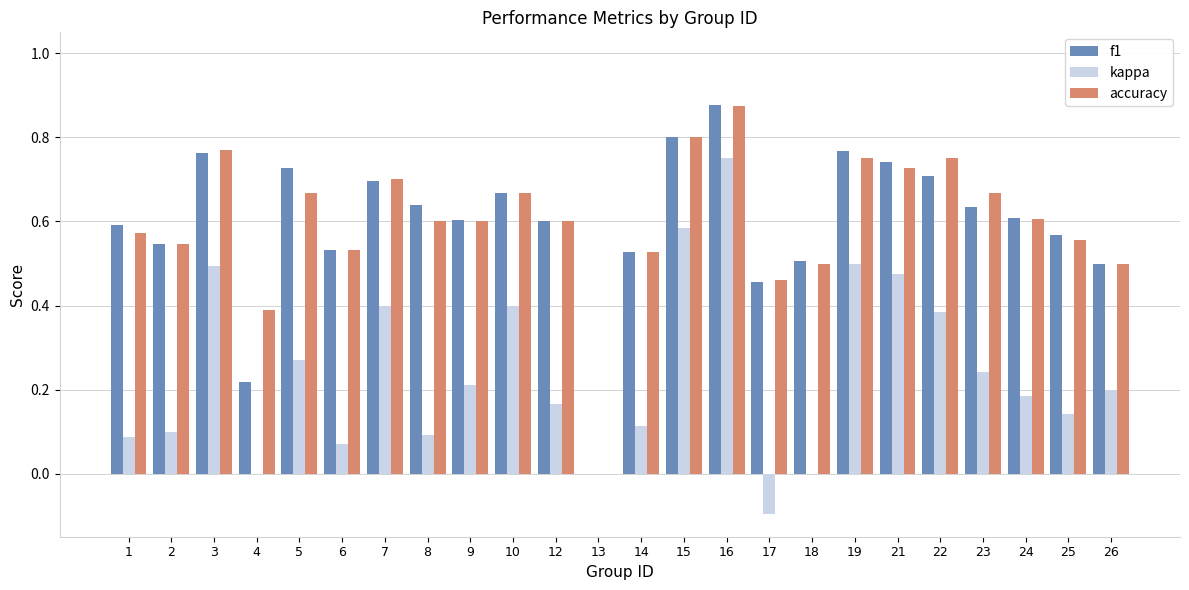

What is the sum of the accuracy values at 2 and 8?

1.1